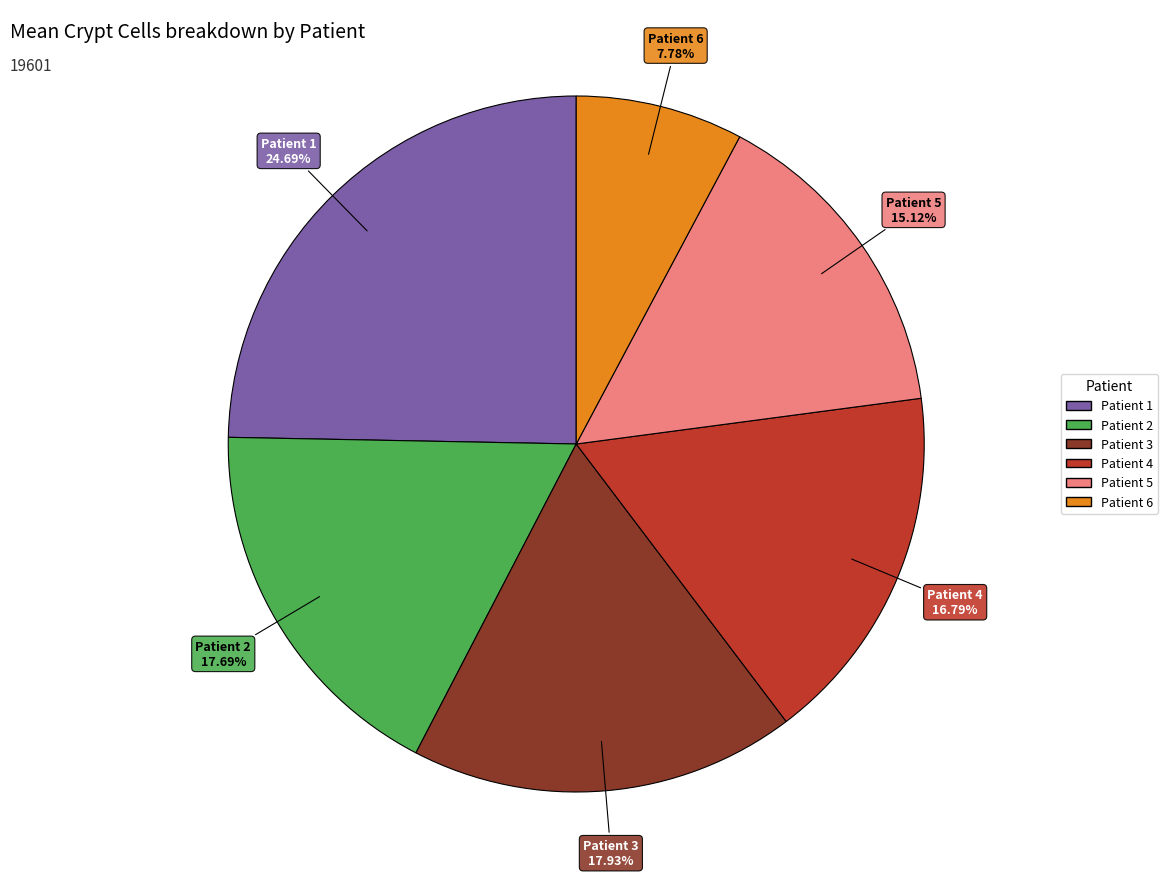

Is there any slice that represents more than half of the pie?

No